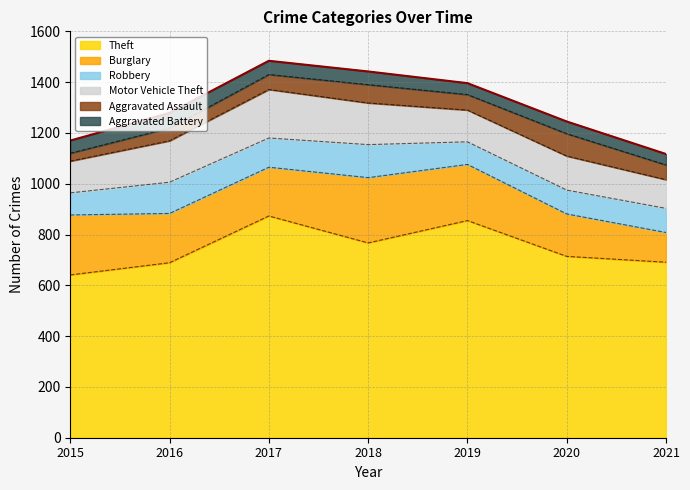

The Burglary series shows 236 at 2015. True or false?

True